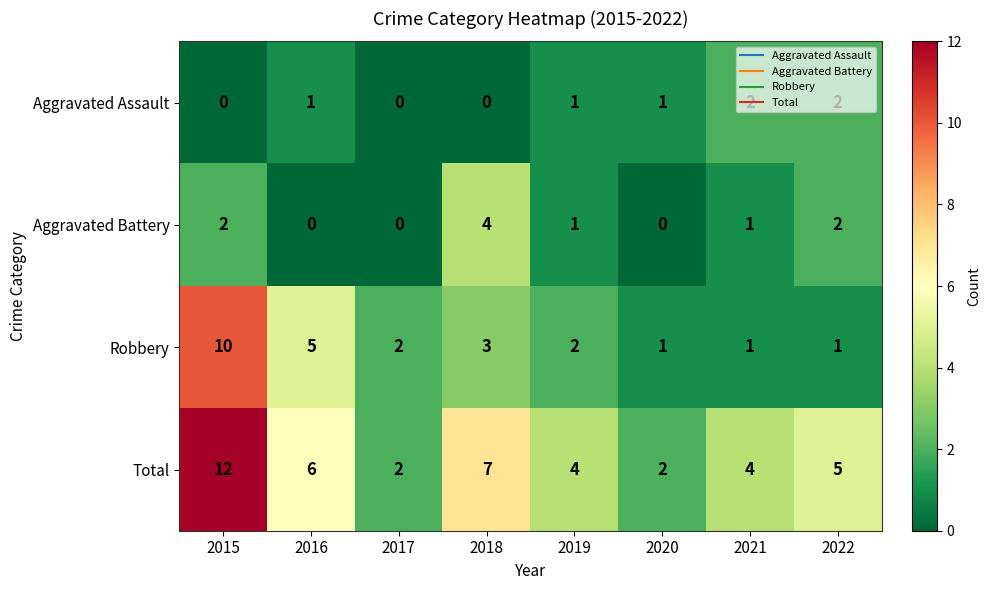

What is the difference between the highest and lowest values at 2021?

3